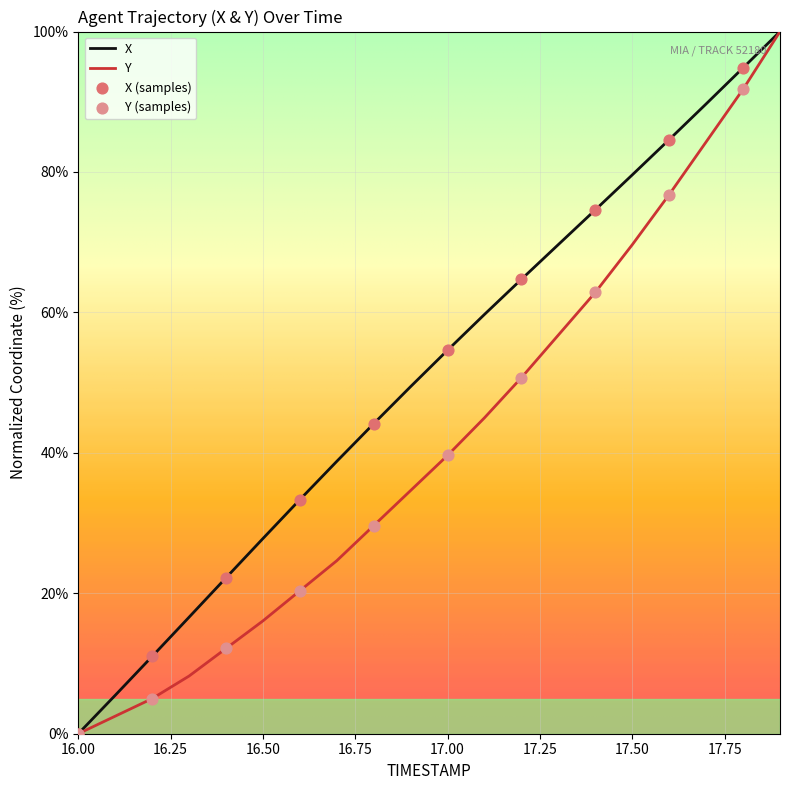

Which series has the largest total across all categories?

X